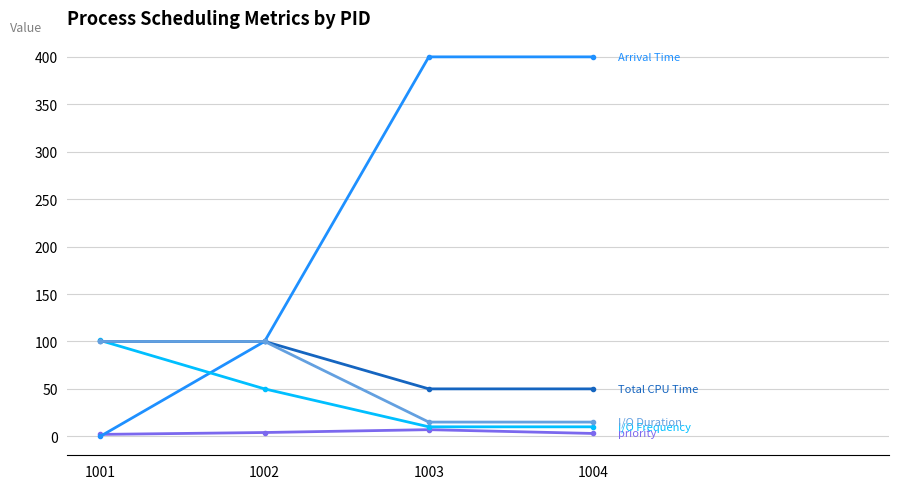

What is the greatest value displayed?

400